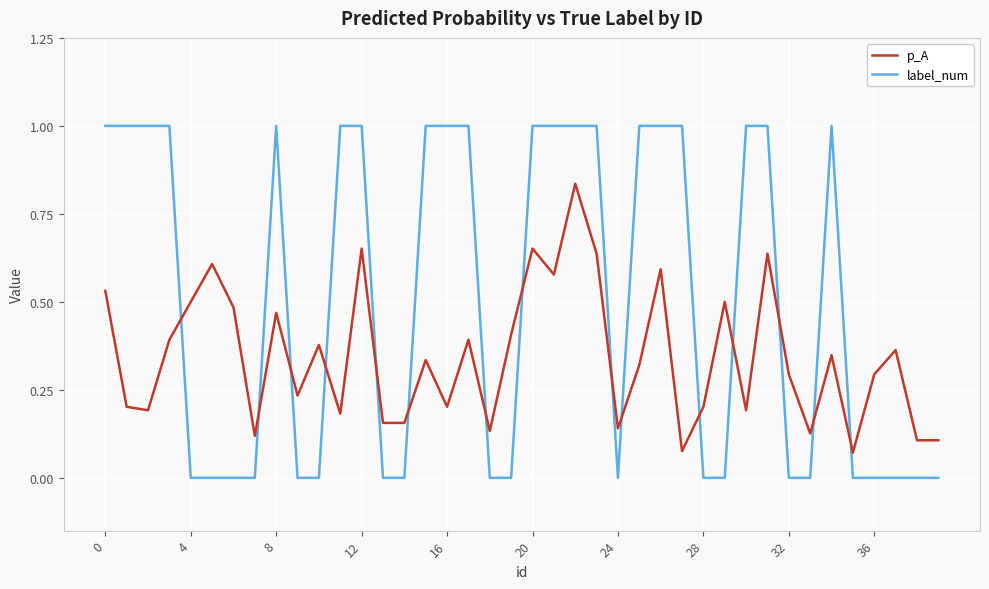

At how many categories does at least one series exceed 0?

40